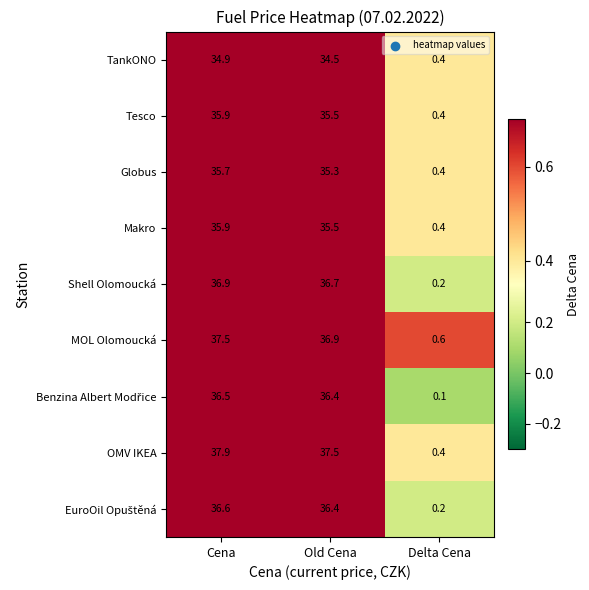

What is the difference between the Globus values at Cena and Delta Cena?

35.3